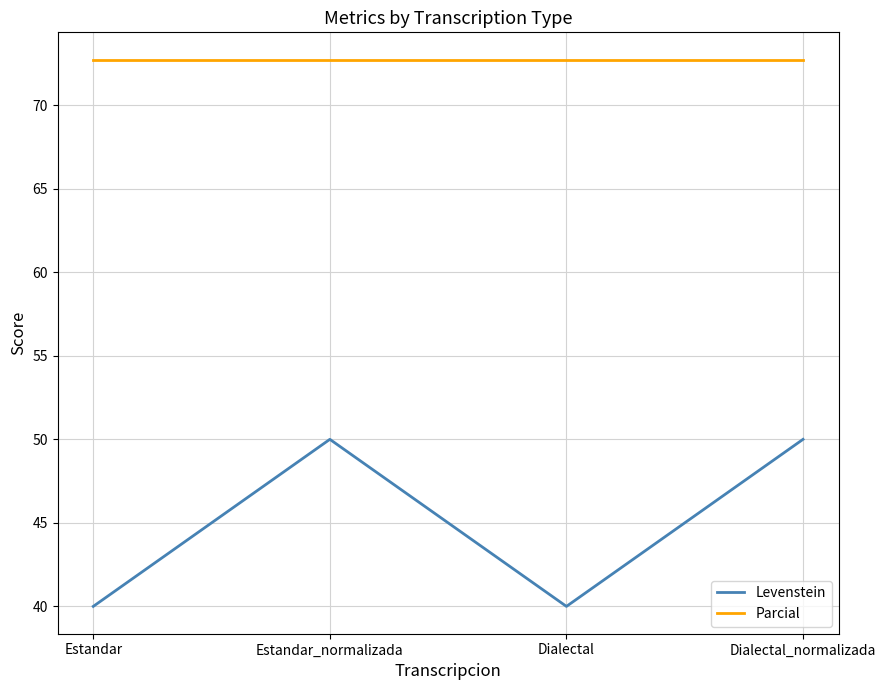

What is the total value across all series at Estandar_normalizada?

122.7